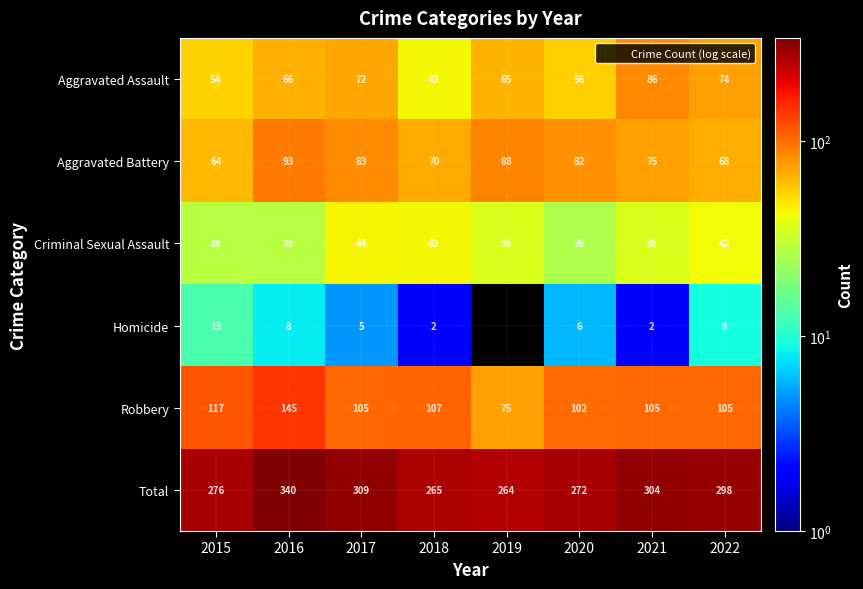

What is the spread (max minus min) of values at 2022?

289.0